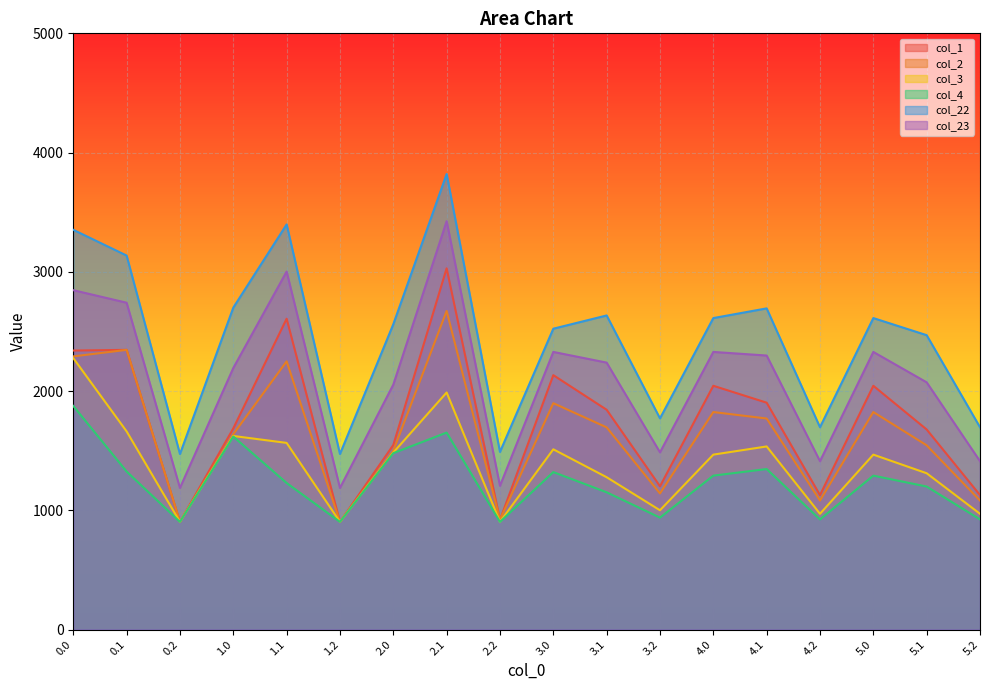

Which series has the widest spread of values?

col_22